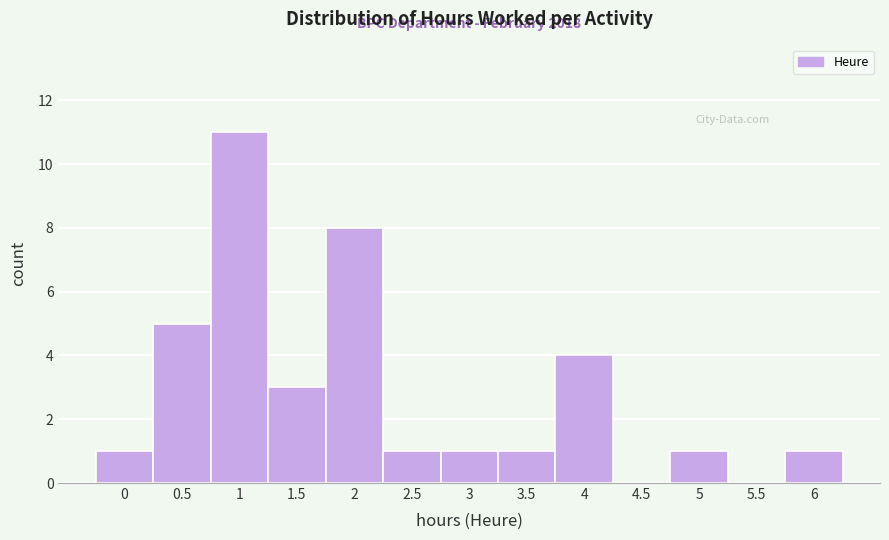

Reading right to left, transcribe all the data shown in this chart.

6=1	5.5=0	5=1	4.5=0	4=4	3.5=1	3=1	2.5=1	2=8	1.5=3	1=11	0.5=5	0=1